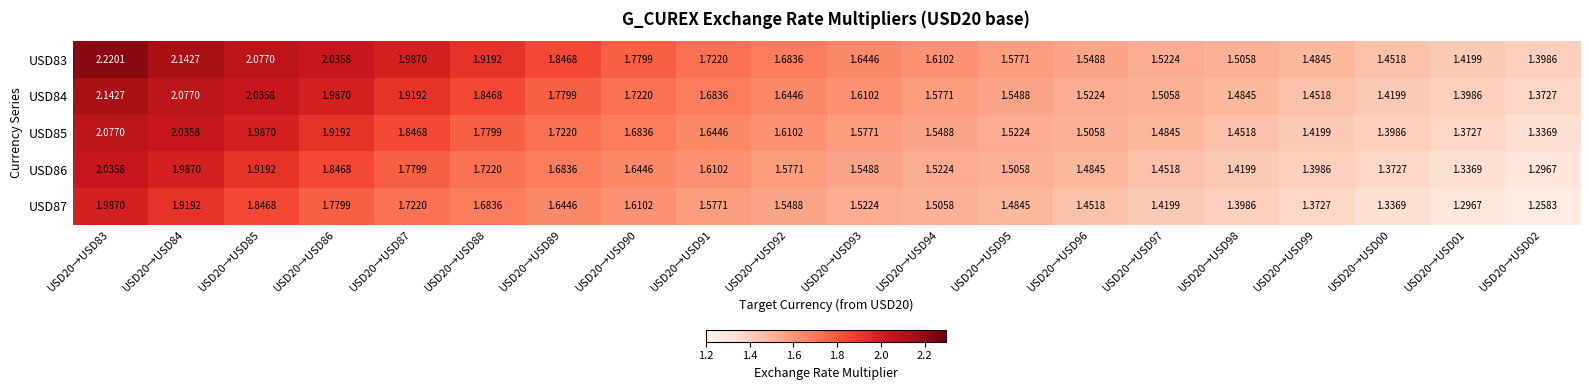

What is the total value across all series at USD20→USD01?

6.8